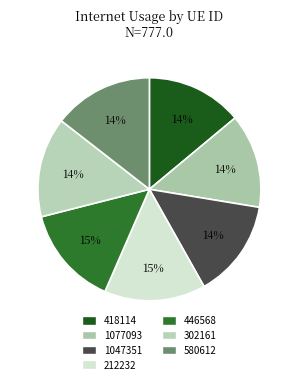

Approximately how many times larger is the value at 1077093 compared to 446568?

0.9